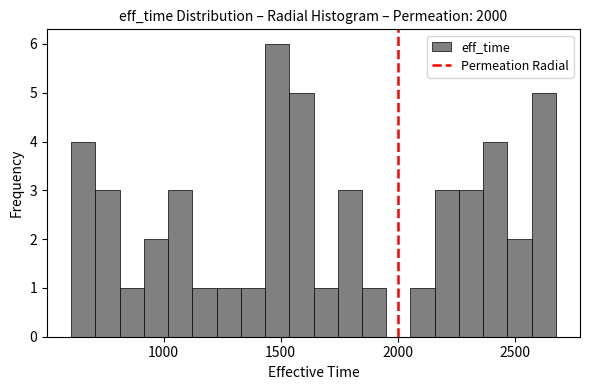

Around what value on the x-axis is the tallest bar? Give the approximate position of its centre, as read against the axis.

1500